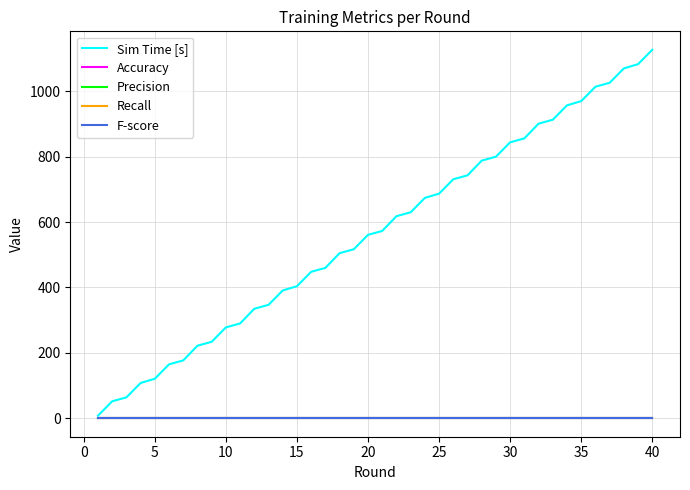

Reading right to left, list all the values displayed in this chart.

Sim Time [s]: 1127	1083	1070	1026	1014	970	957	913	901	856	844	800	788	743	731	687	674	630	618	573	561	517	505	460	448	404	391	347	335	290	278	234	222	177	165	121	108	64	52	8
Accuracy: 0	0	0	0	0	0	0	0	0	0	0	0	0	0	0	0	0	0	0	0	0	0	0	0	0	0	0	0	0	0	0	0	0	0	0	0	0	0	0	0
Precision: 0	0	0	0	0	0	0	0	0	0	0	0	0	0	0	0	0	0	0	0	0	0	0	0	0	0	0	0	0	0	0	0	0	0	0	0	0	0	0	0
Recall: 0	0	0	0	0	0	0	0	0	0	0	0	0	0	0	0	0	0	0	0	0	0	0	0	0	0	0	0	0	0	0	0	0	0	0	0	0	0	0	0
F-score: 0	0	0	0	0	0	0	0	0	0	0	0	0	0	0	0	0	0	0	0	0	0	0	0	0	0	0	0	0	0	0	0	0	0	0	0	0	0	0	0